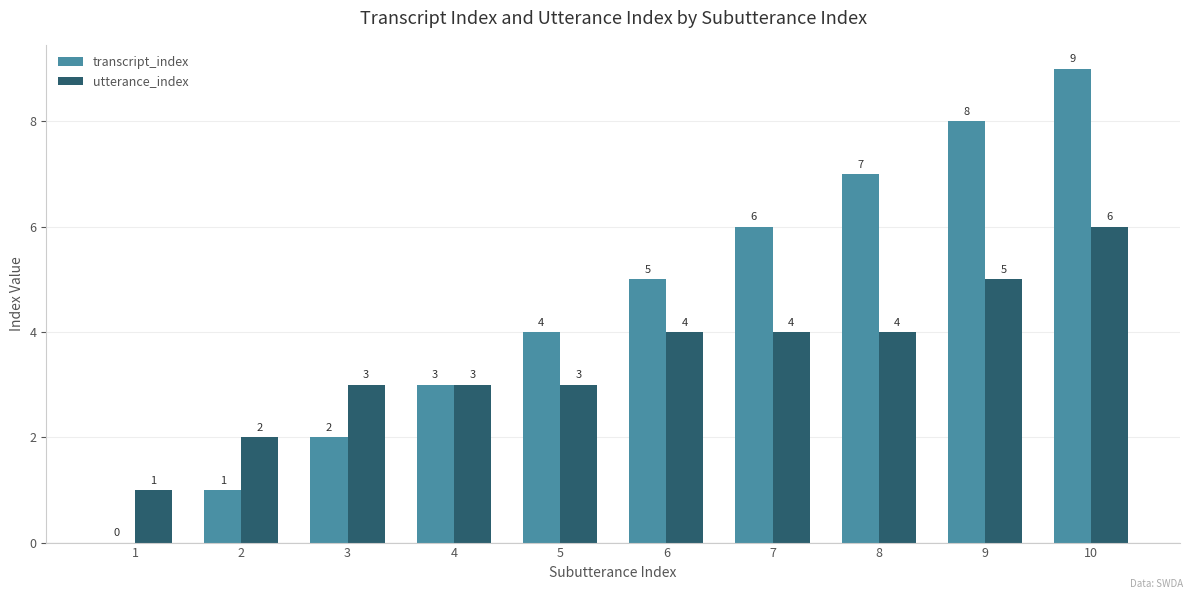

Reading left to right, list all the values displayed in this chart.

transcript_index: 1=0	2=1	3=2	4=3	5=4	6=5	7=6	8=7	9=8	10=9
utterance_index: 1=1	2=2	3=3	4=3	5=3	6=4	7=4	8=4	9=5	10=6